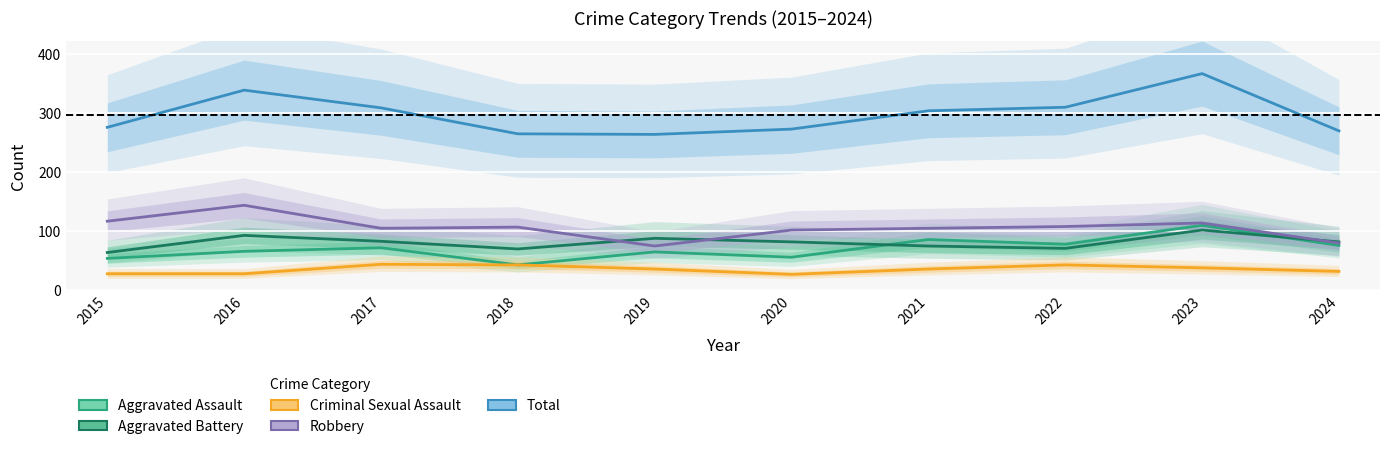

How many values in the Total series are below 304?

5